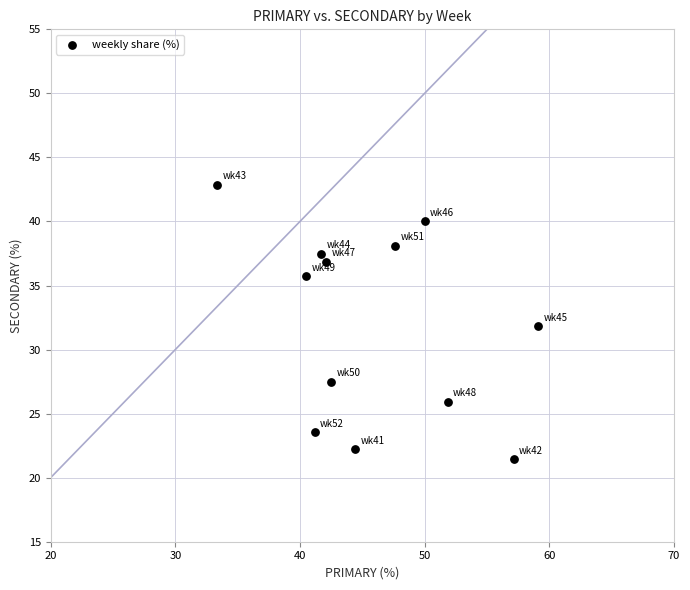

What is the average X value?

46.0